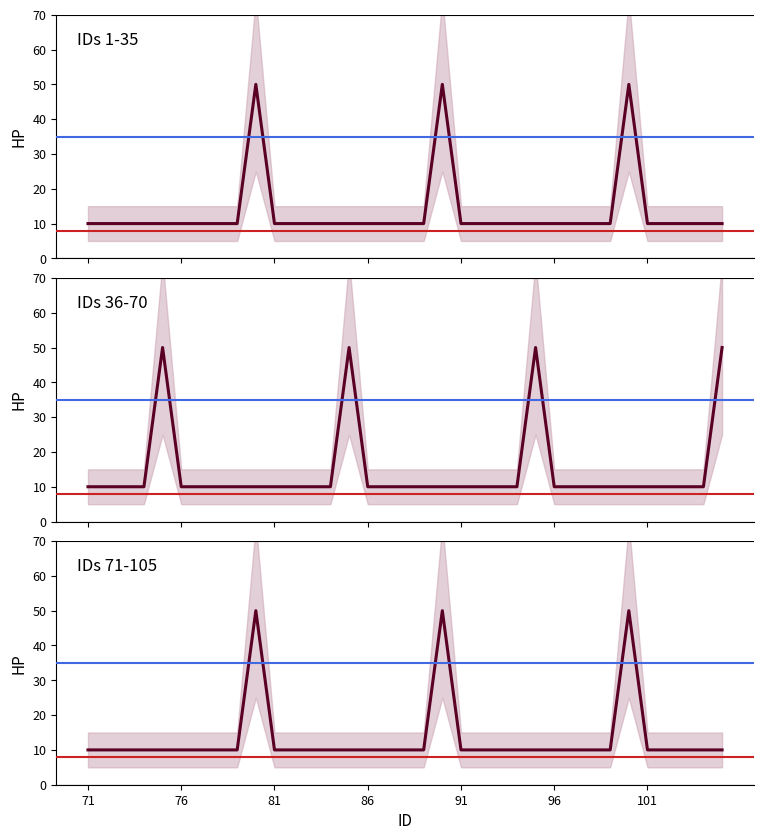

True or false: IDs 71-105 has more than 2 interior local peaks.

True